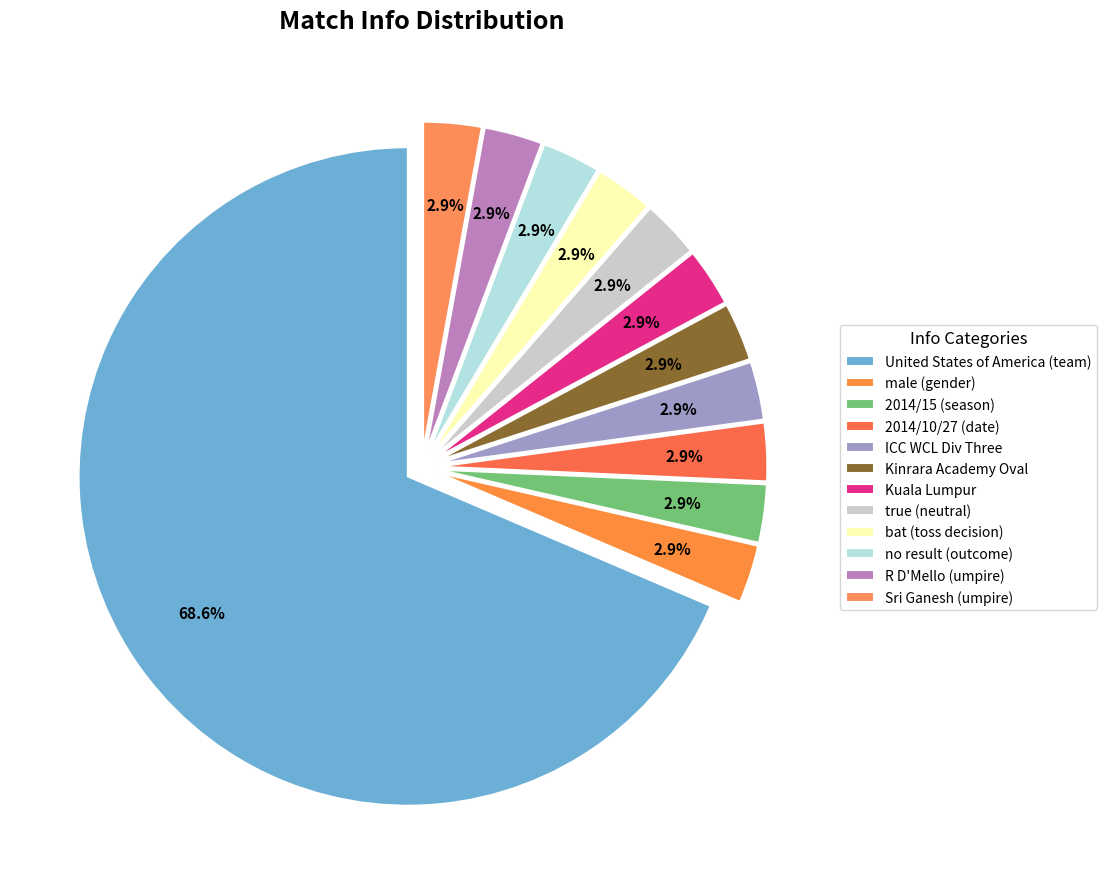

Which category has the smallest portion of the pie?

male